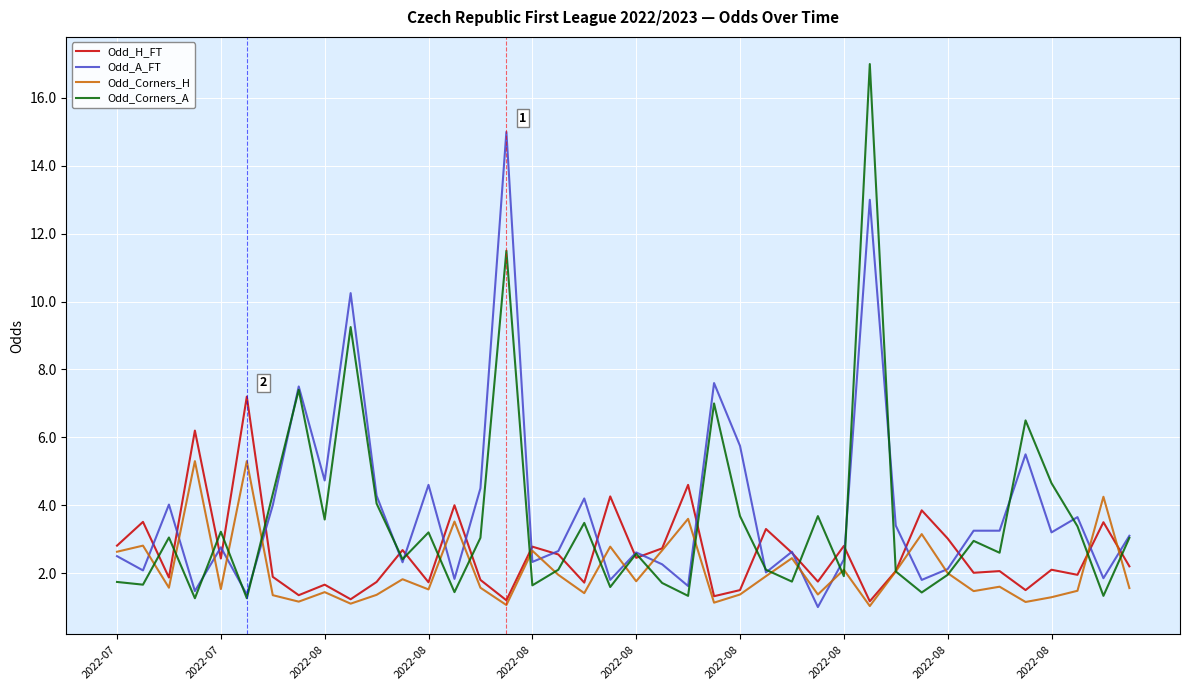

What is the minimum value shown in the chart?

1.0